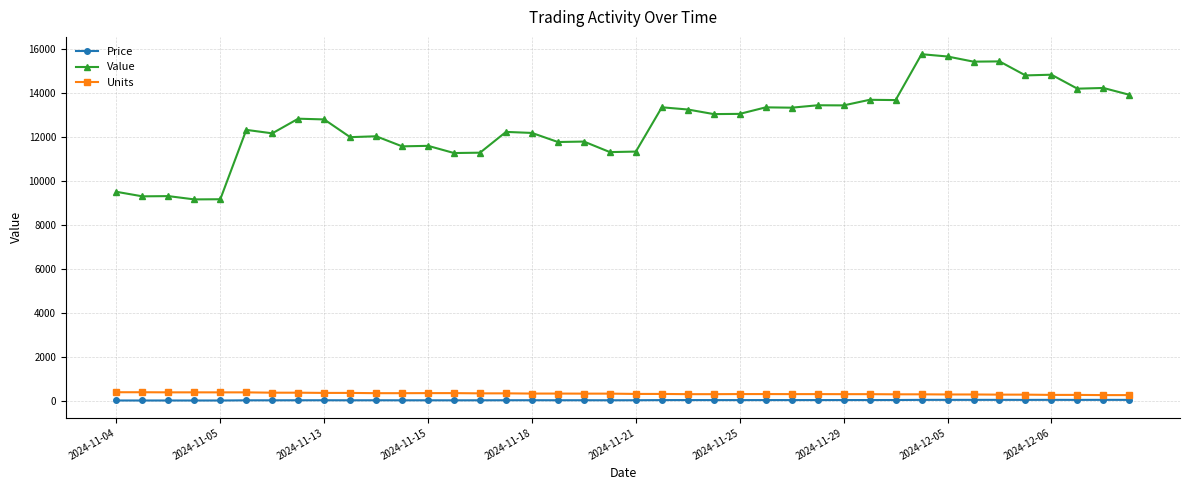

How many lines are shown in the chart?

3